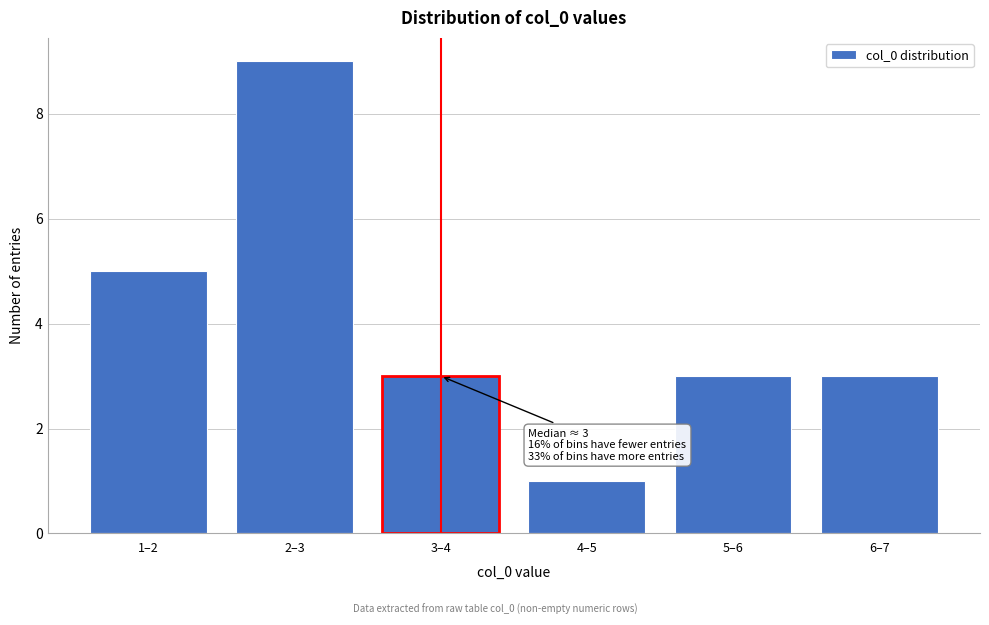

Reading left to right, list all the values displayed in this chart.

1–2=5	2–3=9	3–4=3	4–5=1	5–6=3	6–7=3